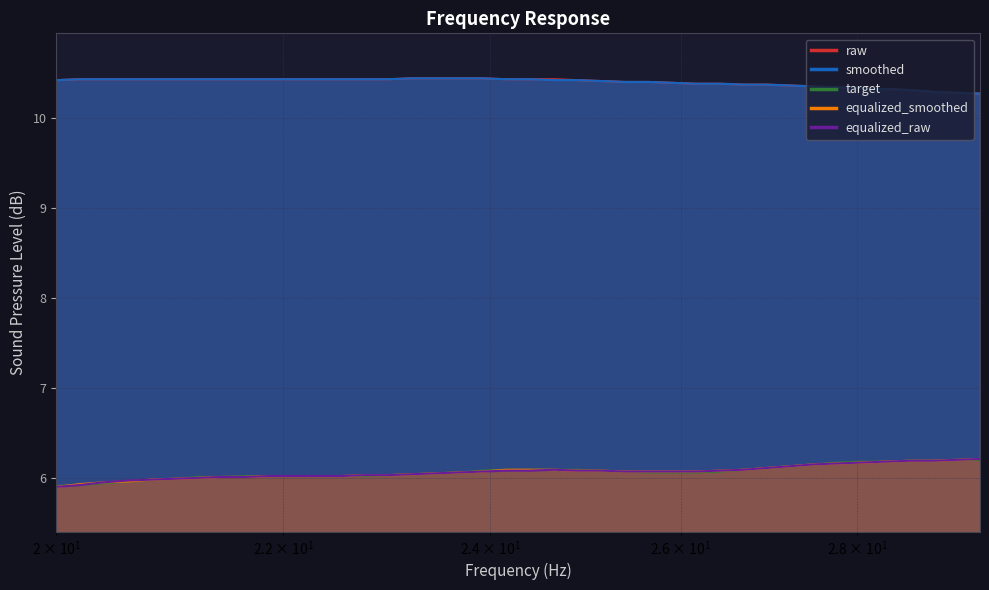

At which category is the sum across all series the highest?

28.62